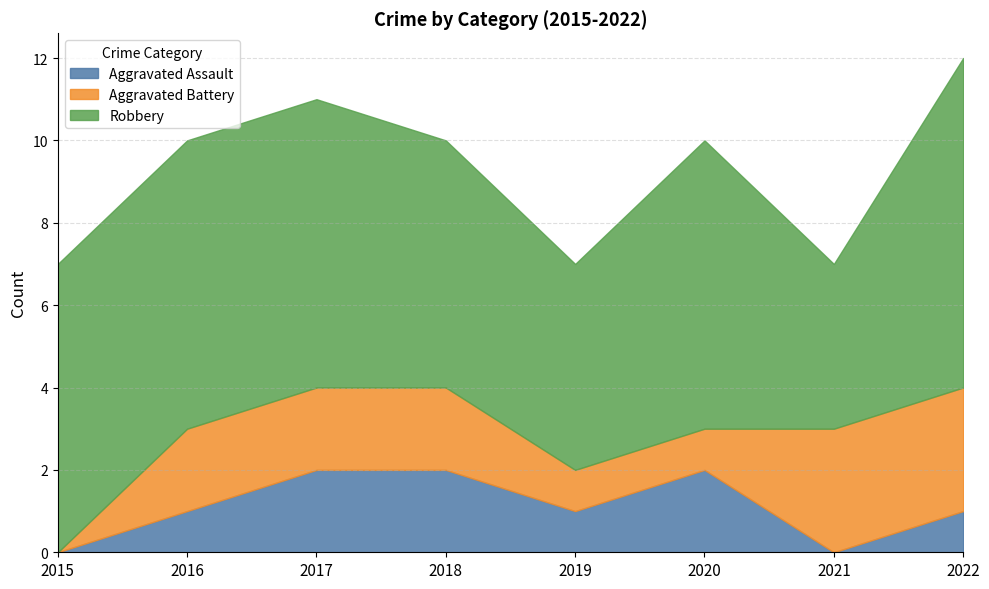

What is the value of the Aggravated Assault point at the 6th from the left?

2